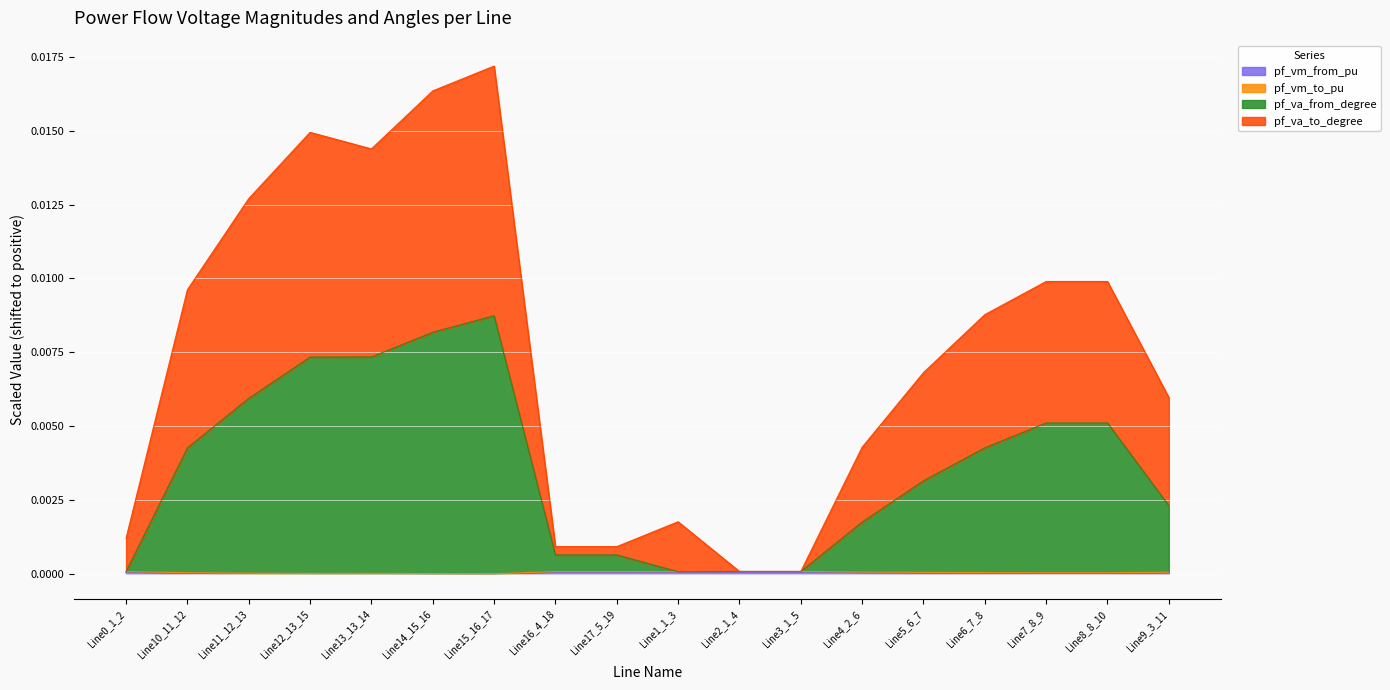

List the labels in order of pf_va_from_degree value, largest first.

Line15_16_17, Line14_15_16, Line13_13_14, Line12_13_15, Line11_12_13, Line7_8_9, Line8_8_10, Line6_7_8, Line10_11_12, Line5_6_7, Line9_3_11, Line4_2_6, Line16_4_18, Line17_5_19, Line2_1_4, Line3_1_5, Line0_1_2, Line1_1_3